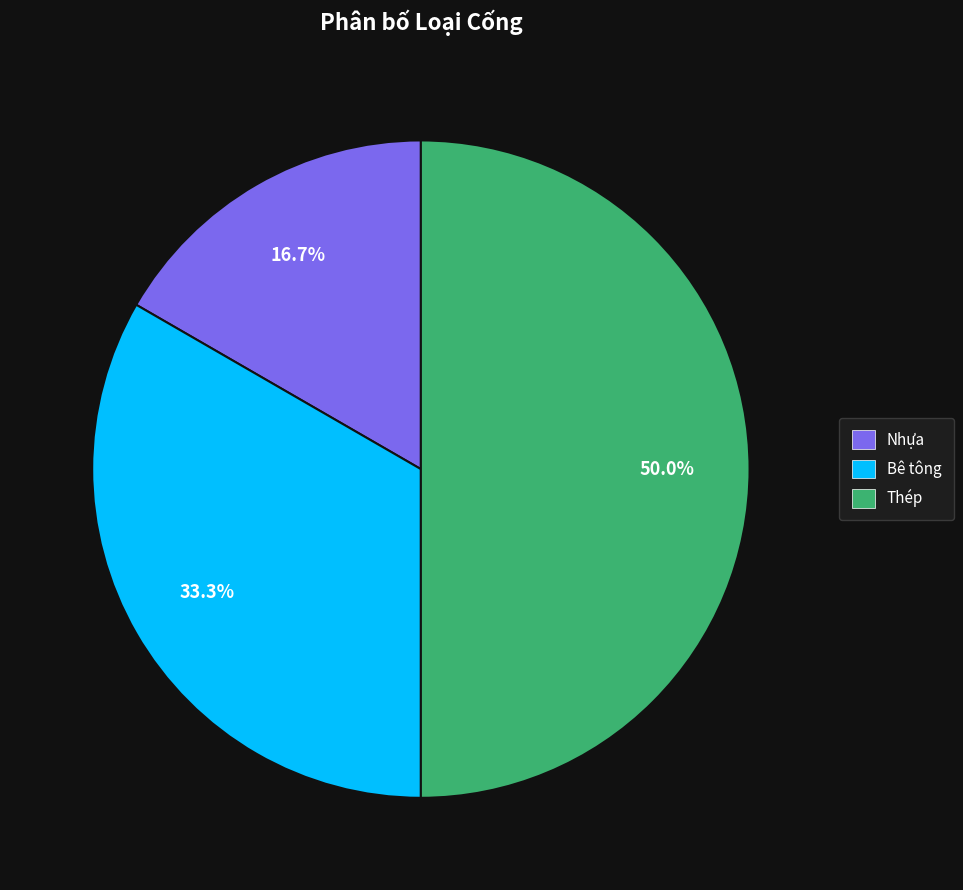

To the nearest percent, what is the difference between the largest and smallest slice percentages?

33%